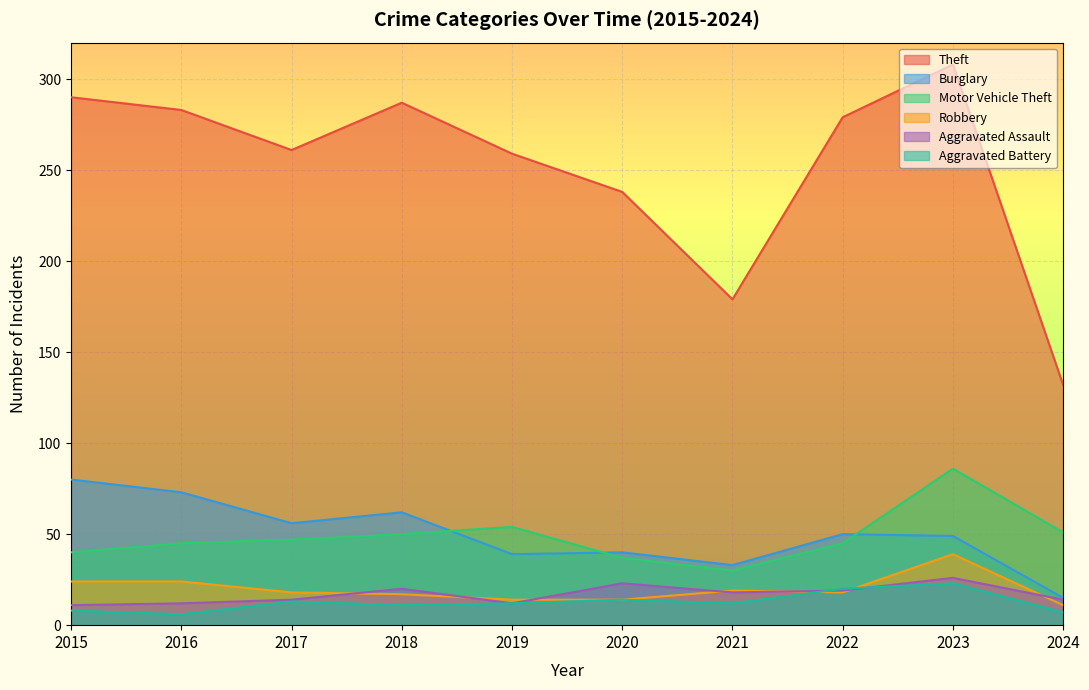

Which has a higher value, 2017 or 2018?

2018